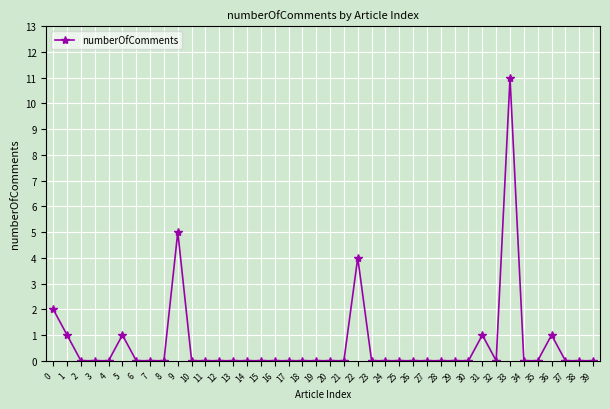

Does the chart display data point markers on the line(s)?

Yes